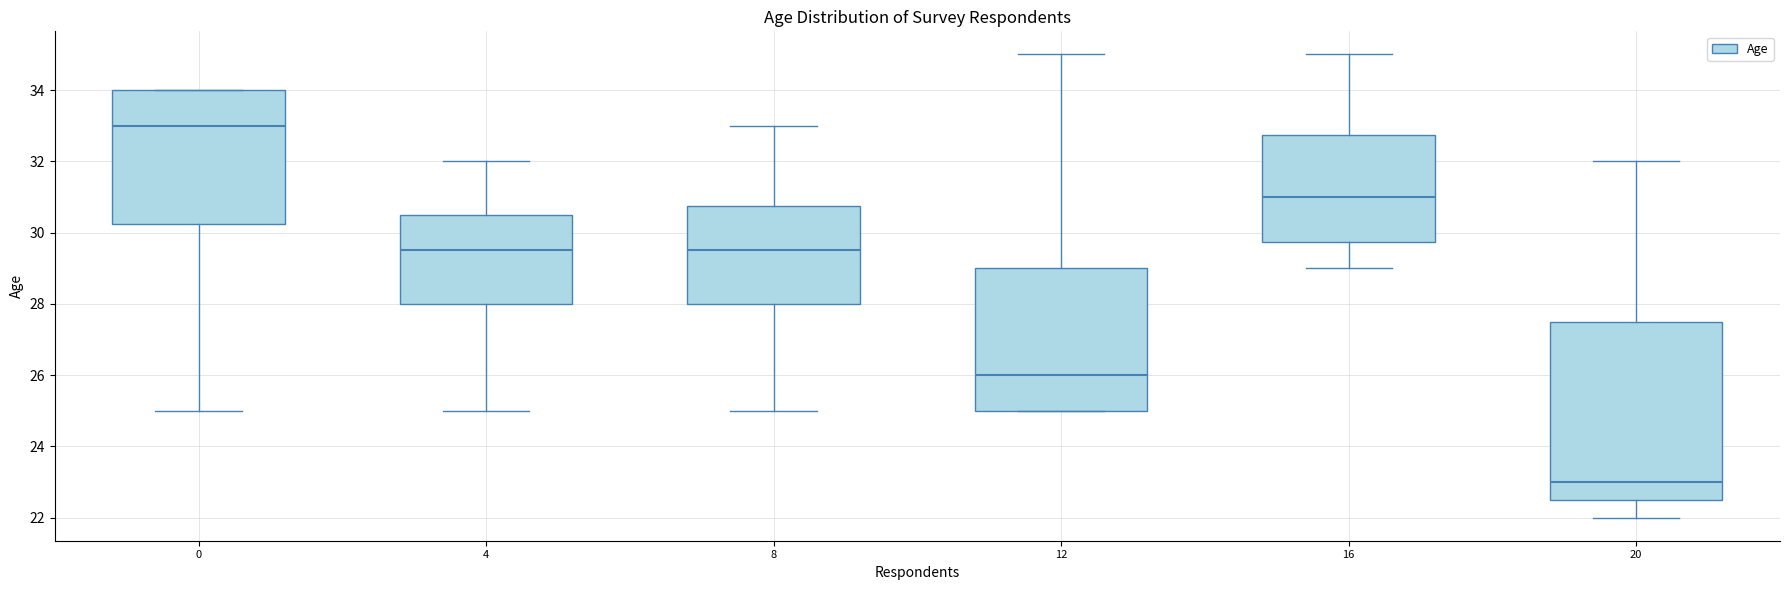

Where is the upper edge of the box at x = 12 on the y-axis? The values are not printed on the chart, so give them approximately, as read against the axis.

29.0